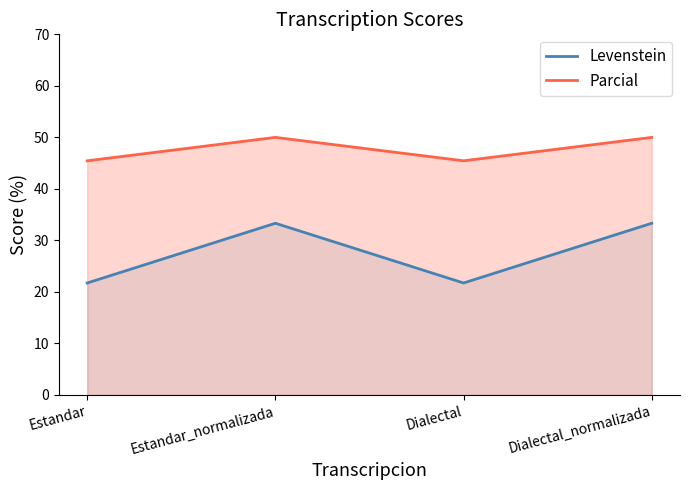

Rank the series at Dialectal_normalizada from lowest to highest value.

Levenstein, Parcial